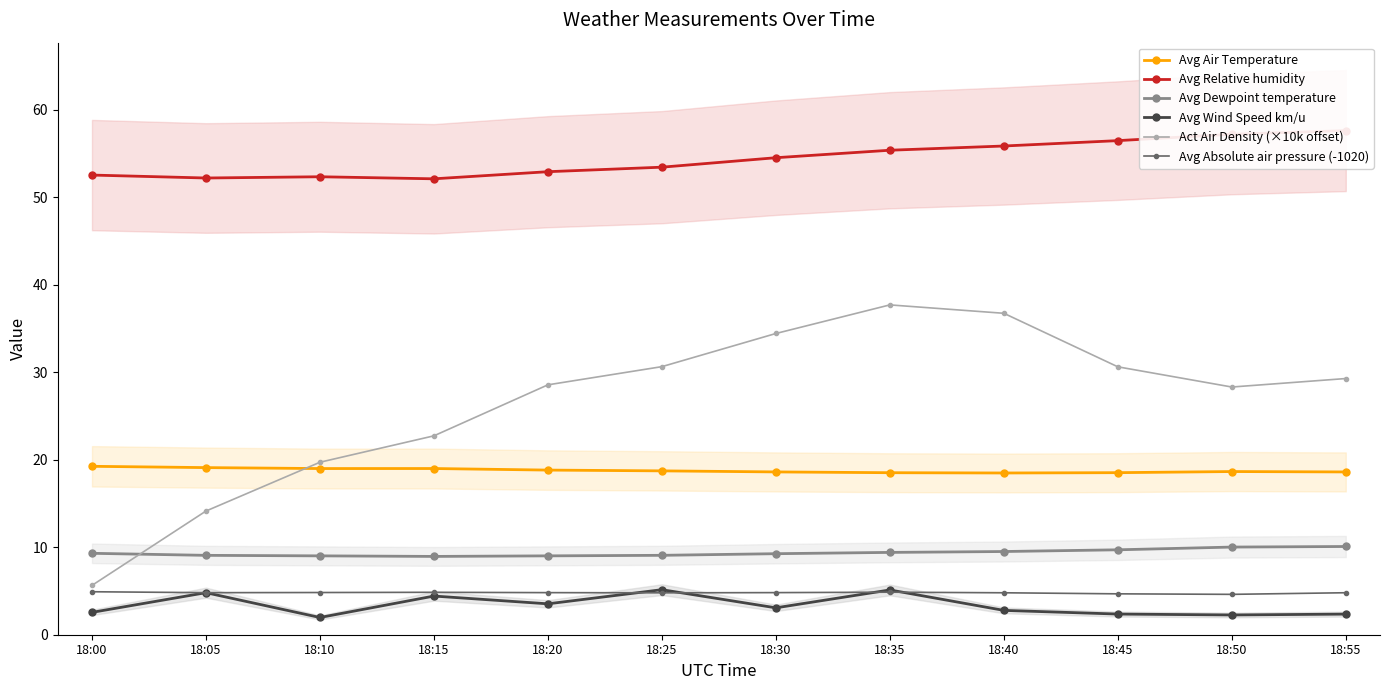

The Avg Dewpoint temperature series shows 15.5 at 18:25. True or false?

False